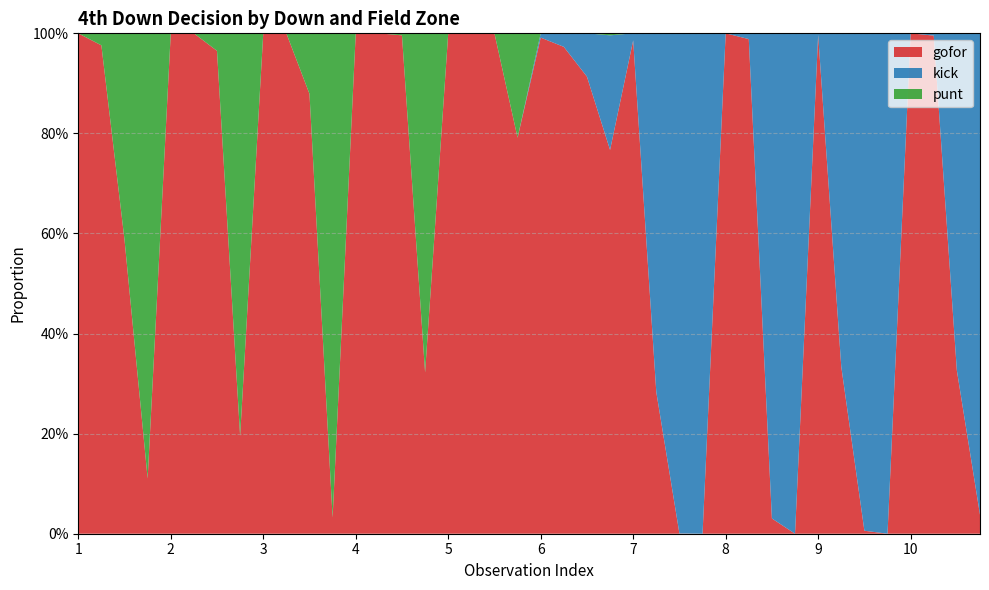

Reading left to right, list all the values displayed in this chart.

gofor: 1.0	1.0	0.6	0.1	1.0	1.0	1.0	0.2	1.0	1.0	0.9	0.0	1.0	1.0	1.0	0.3	1.0	1.0	1.0	0.8	1.0	1.0	0.9	0.8	1.0	0.3	0.0	0.0	1.0	1.0	0.0	0.0	1.0	0.3	0.0	0.0	1.0	1.0	0.3	0.0
kick: 0.0	0.0	0.0	0.0	0.0	0.0	0.0	0.0	0.0	0.0	0.0	0.0	0.0	0.0	0.0	0.0	0.0	0.0	0.0	0.0	0.0	0.0	0.1	0.2	0.0	0.7	1.0	1.0	0.0	0.0	1.0	1.0	0.0	0.7	1.0	1.0	0.0	0.0	0.7	1.0
punt: 0.0	0.0	0.4	0.9	0.0	0.0	0.0	0.8	0.0	0.0	0.1	1.0	0.0	0.0	0.0	0.7	0.0	0.0	0.0	0.2	0.0	0.0	0.0	0.0	0.0	0.0	0.0	0.0	0.0	0.0	0.0	0.0	0.0	0.0	0.0	0.0	0.0	0.0	0.0	0.0